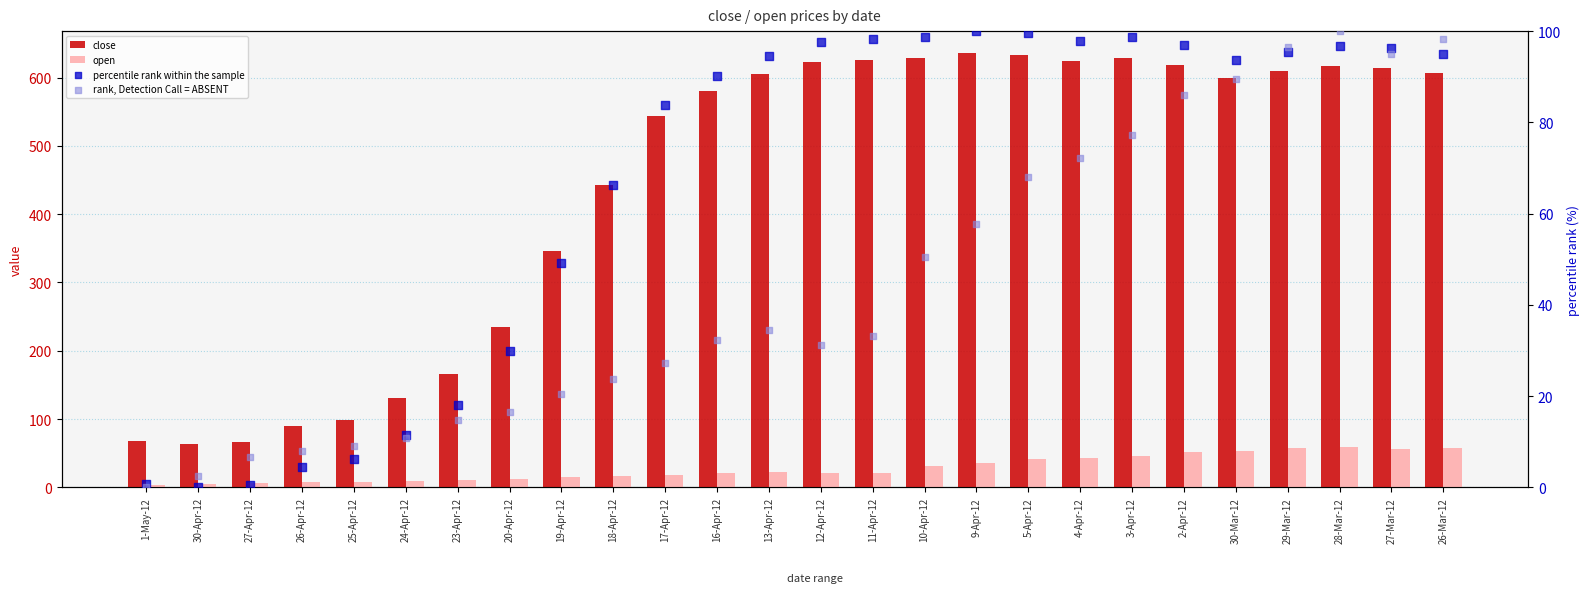

At which category is the sum across all series the highest?

28-Mar-12